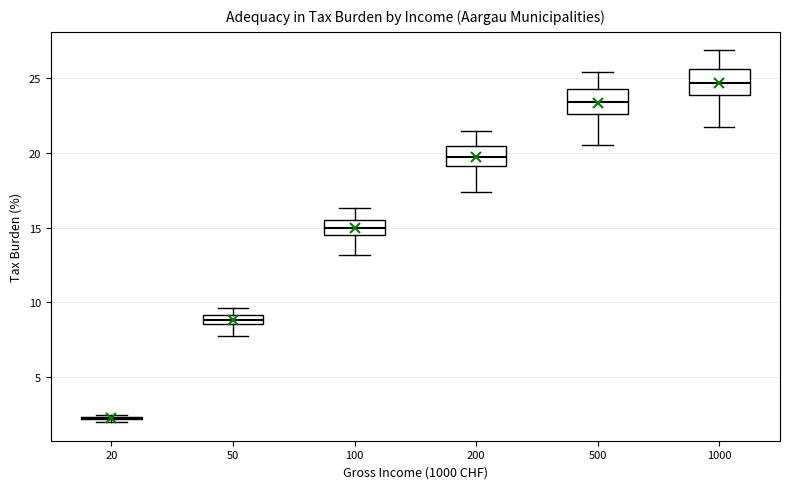

Where is the lower edge of the box at x = 500 on the y-axis? The values are not printed on the chart, so give them approximately, as read against the axis.

22.5